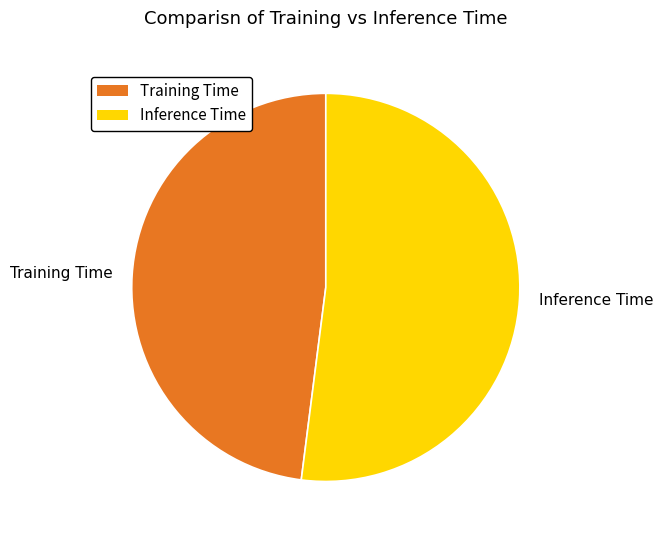

Rank the categories by value from highest to lowest.

Inference Time, Training Time